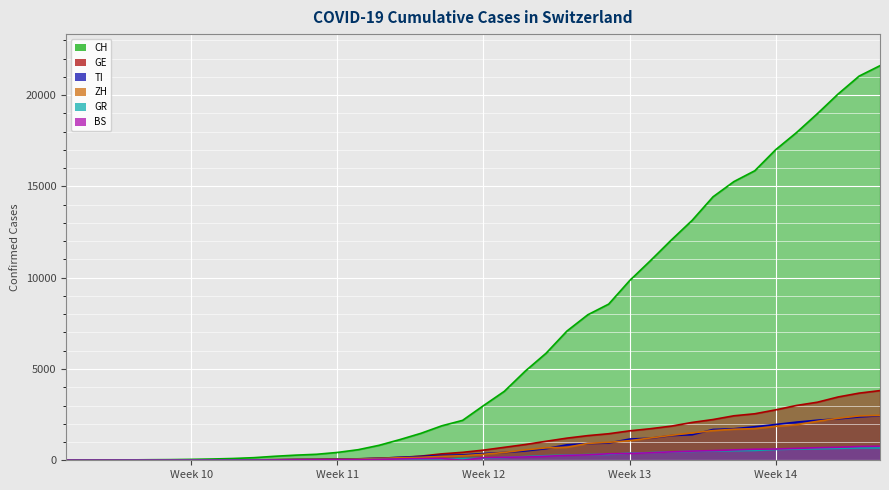

At which label does TI reach its minimum?

2020-02-25